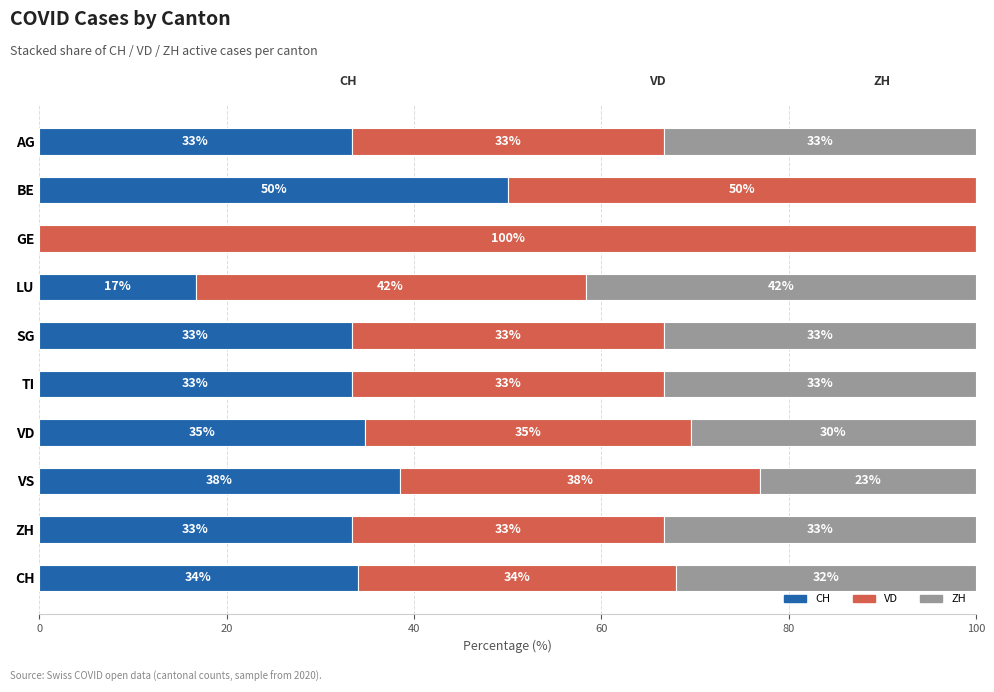

Rank the series by their maximum value, from highest to lowest.

VD, CH, ZH